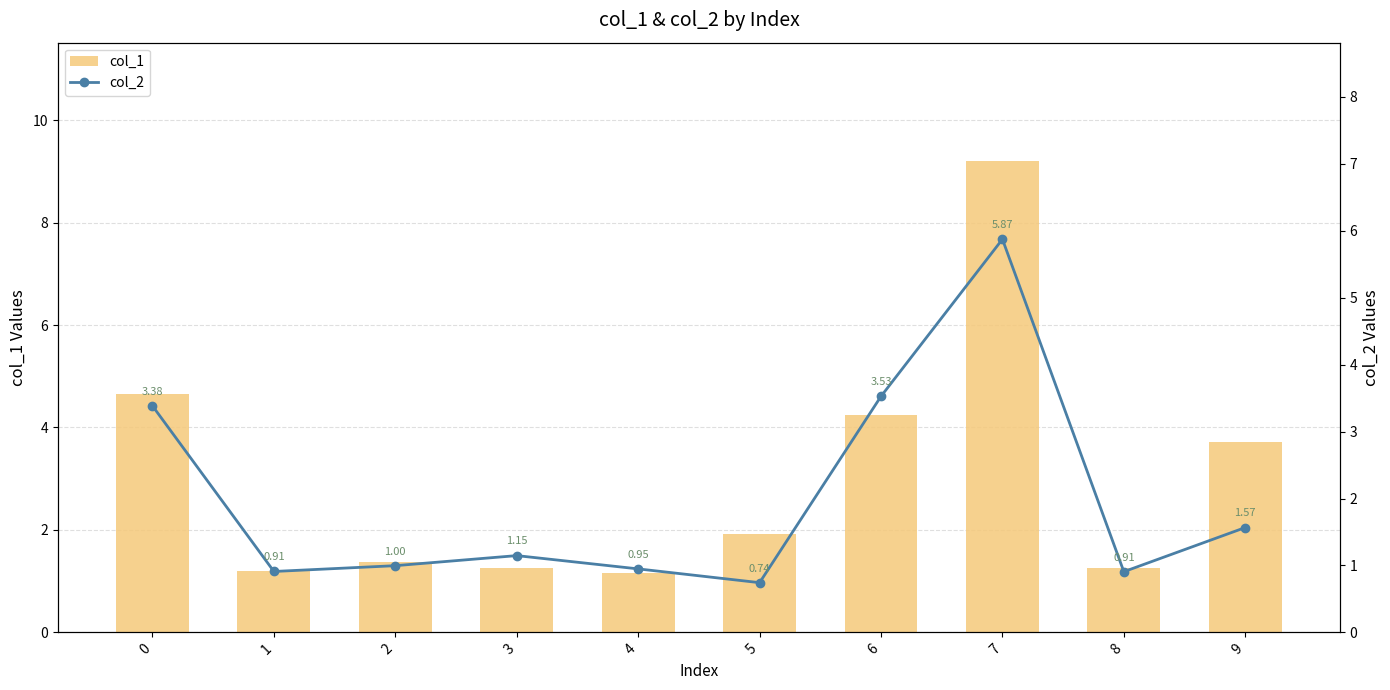

Is it true that col_2 equals 2.3 at 6?

False